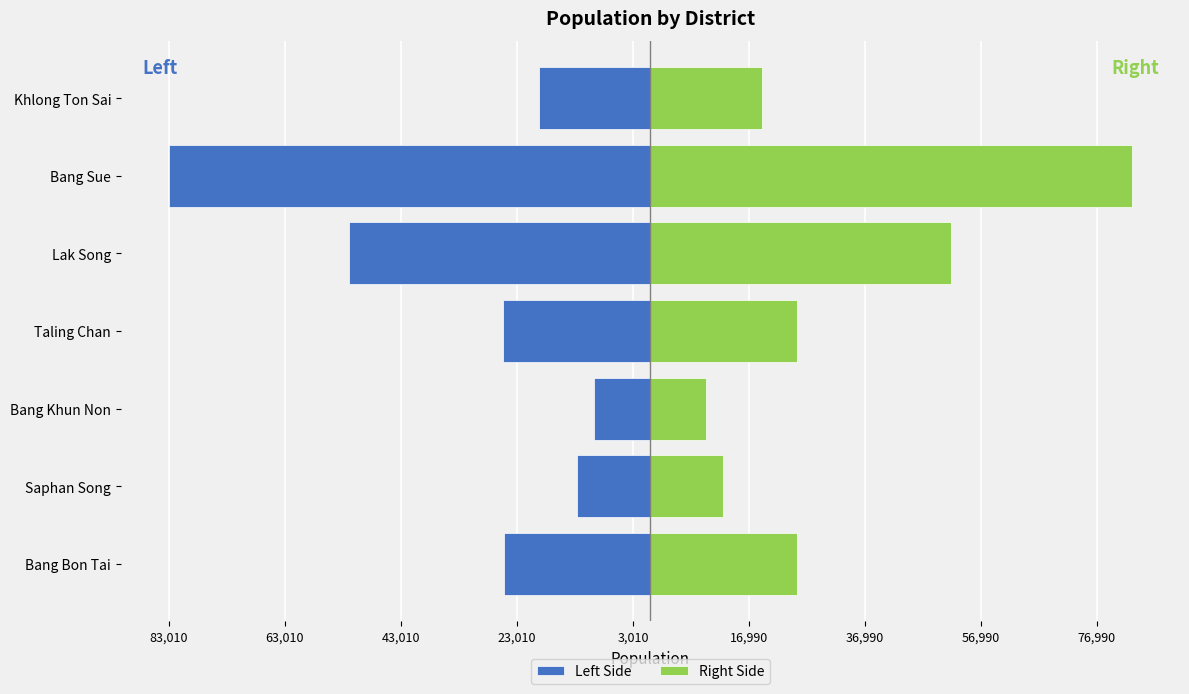

True or false: Right Side has a value of 9429 at Bang Bon Tai.

False